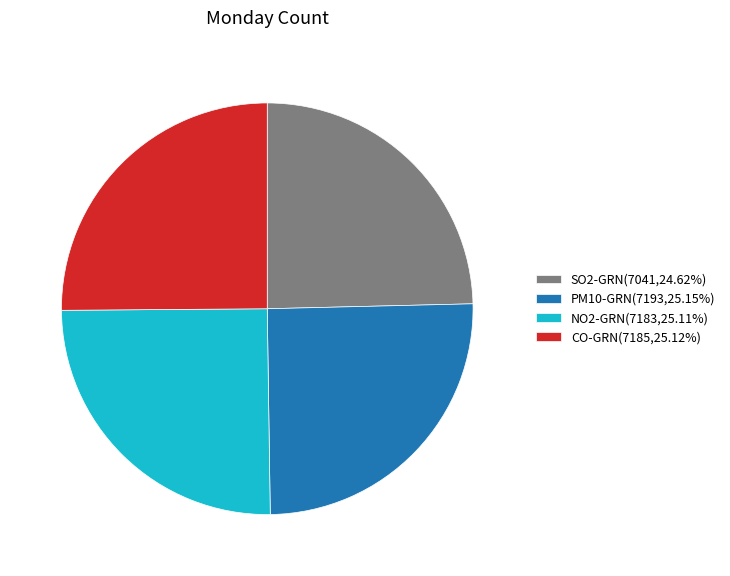

How many segments does this pie chart have?

4